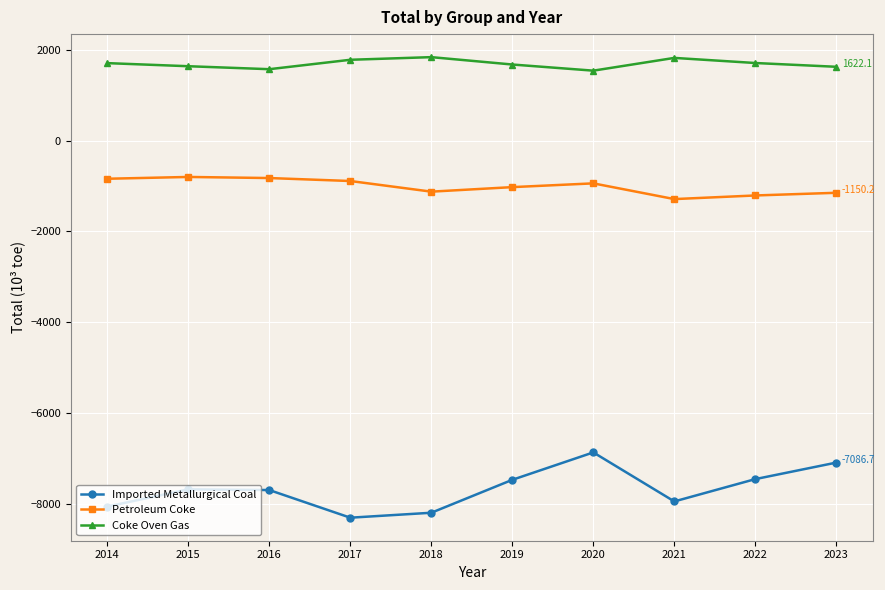

What is the lowest value of the Petroleum Coke series?

-1288.9